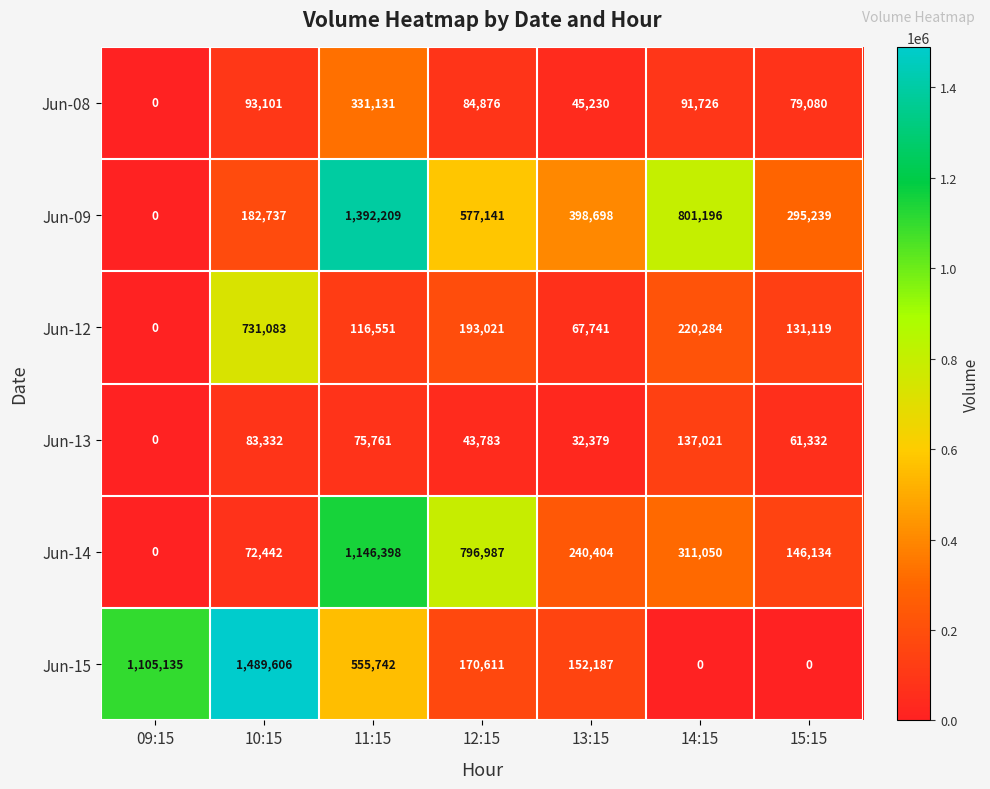

The value of Jun-09 at 15:15 is 421510. True or false?

False